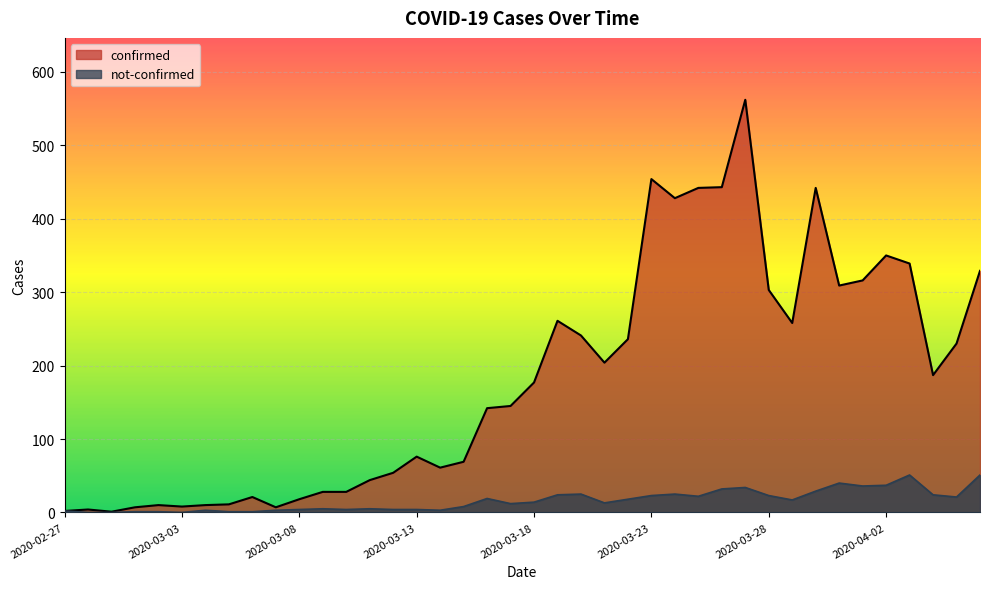

The not-confirmed series shows 12 at 2020-03-15. True or false?

False